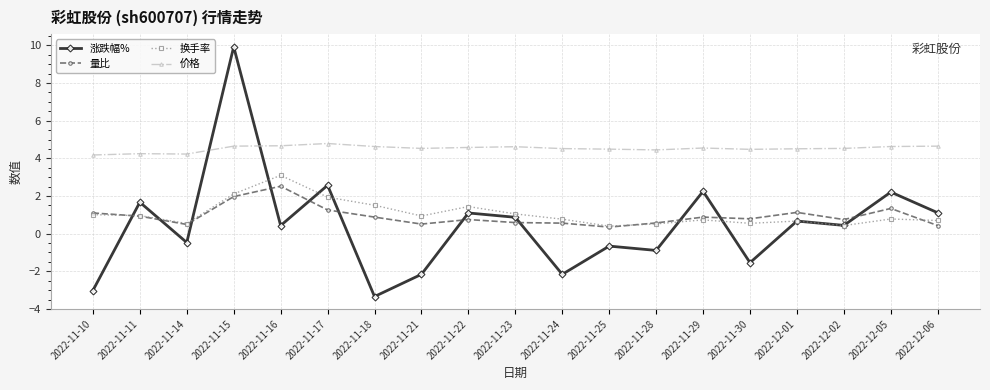

How many distinct data groups are displayed?

4